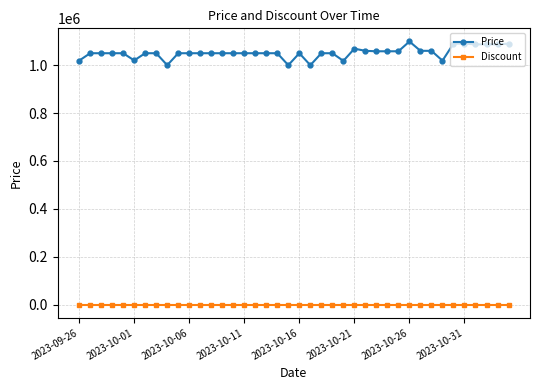

True or false: Price and Discount intersect in this chart.

False